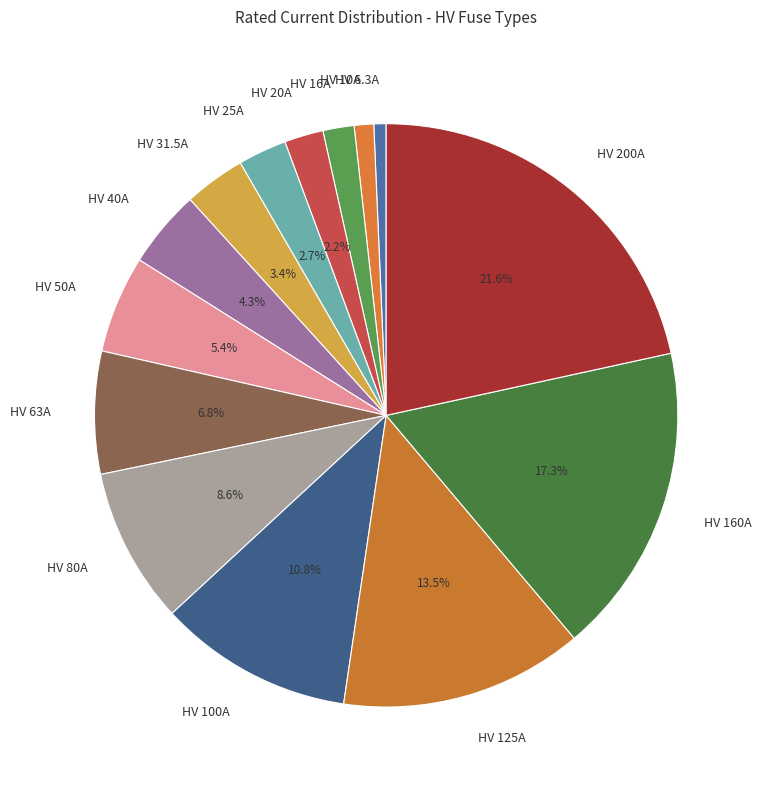

Approximately how many times larger is the value at HV 160A compared to HV 40A?

4.0